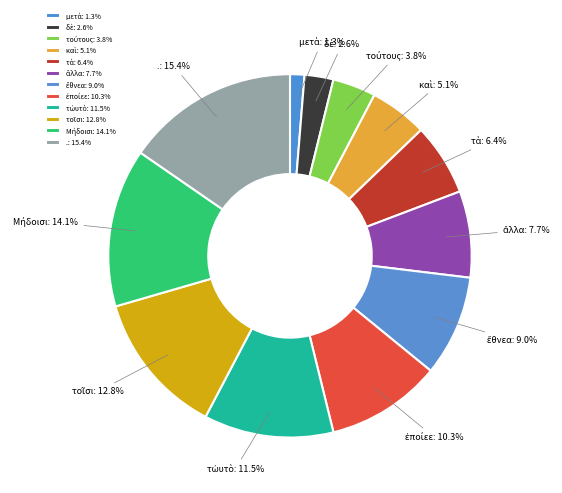

What portion of the pie excludes .: 15.4%?

84.6%